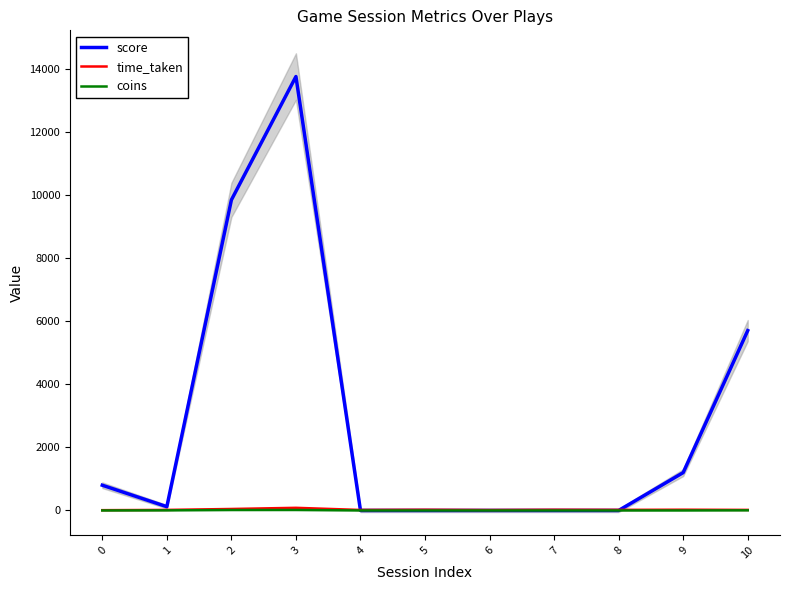

True or false: coins has more than 0 interior local peaks.

True